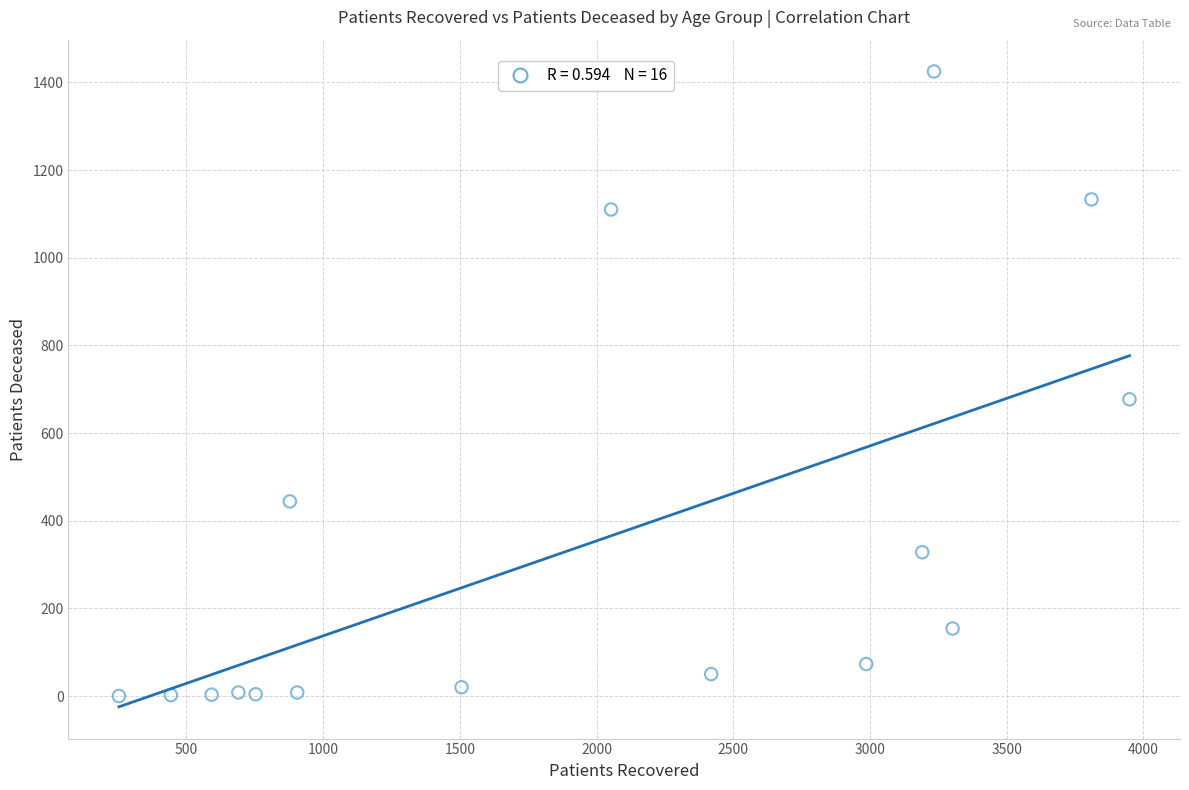

What is the range of X values (max minus min)?

3696